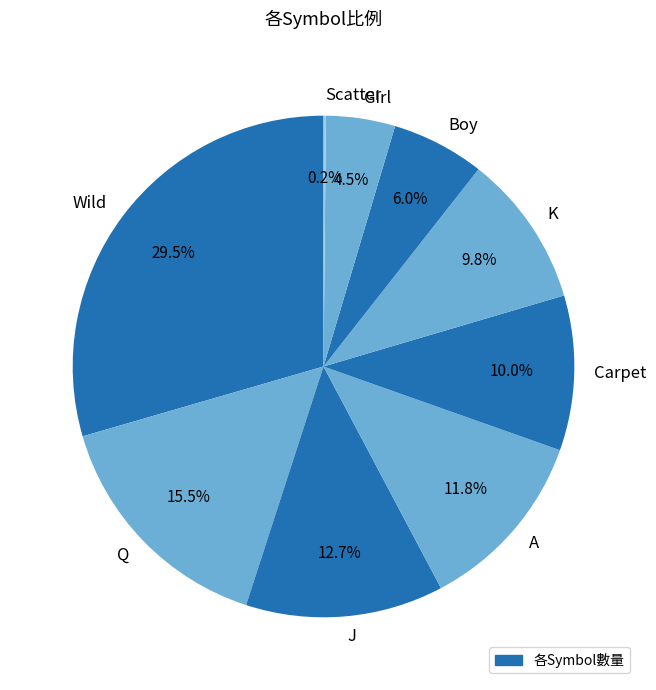

To the nearest percent, what is the combined percentage of Boy and Carpet?

16%